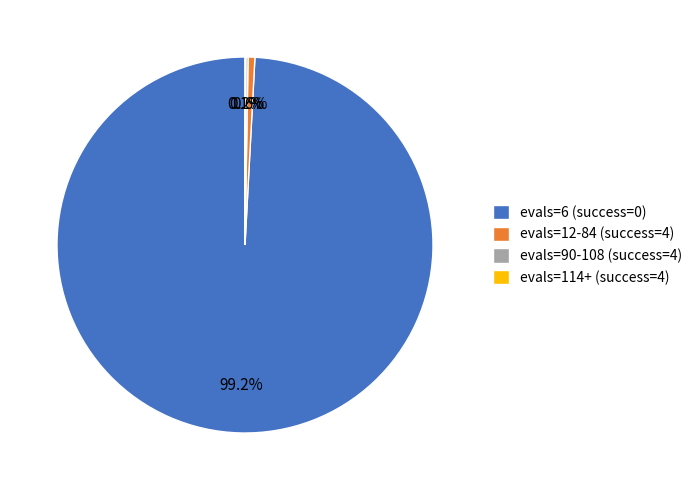

Is there a majority slice in this chart?

Yes